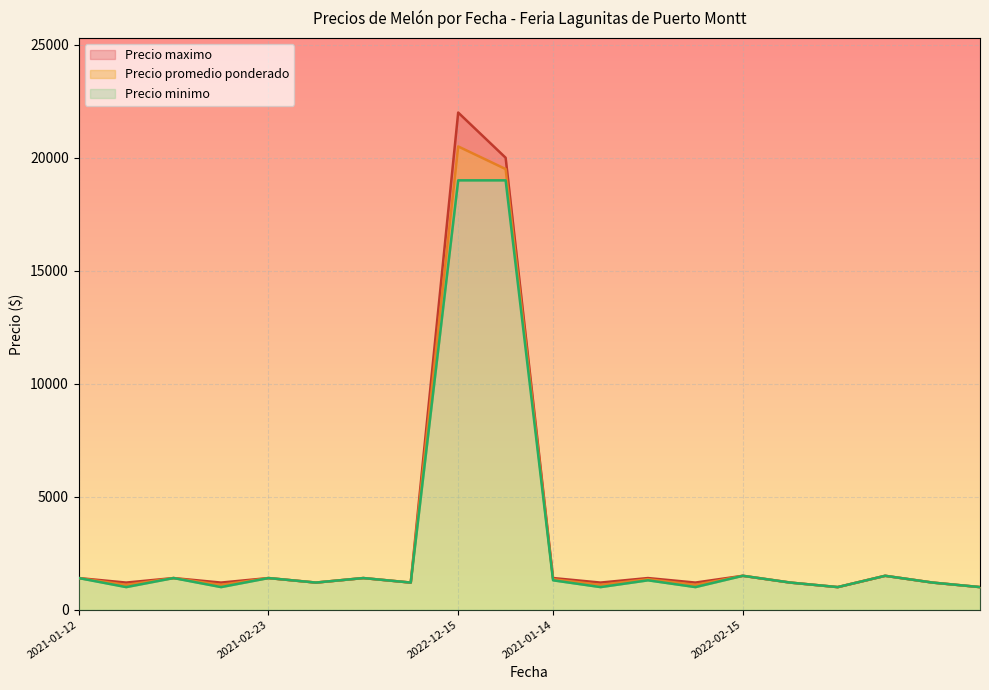

True or false: Precio promedio ponderado and Precio minimo cross at least once.

False